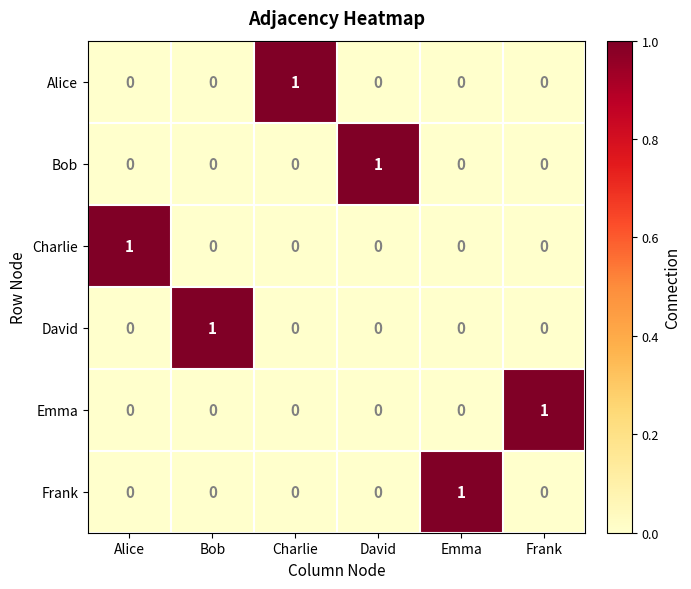

True or false: Bob has a value of 2 at David.

False